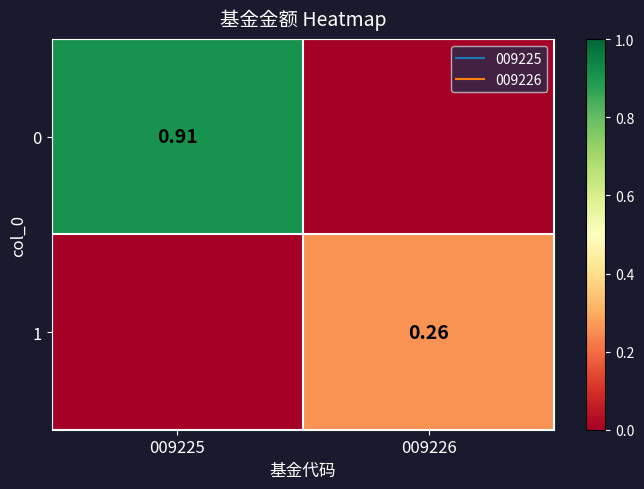

What value does the 1 series have at 009226?

0.3